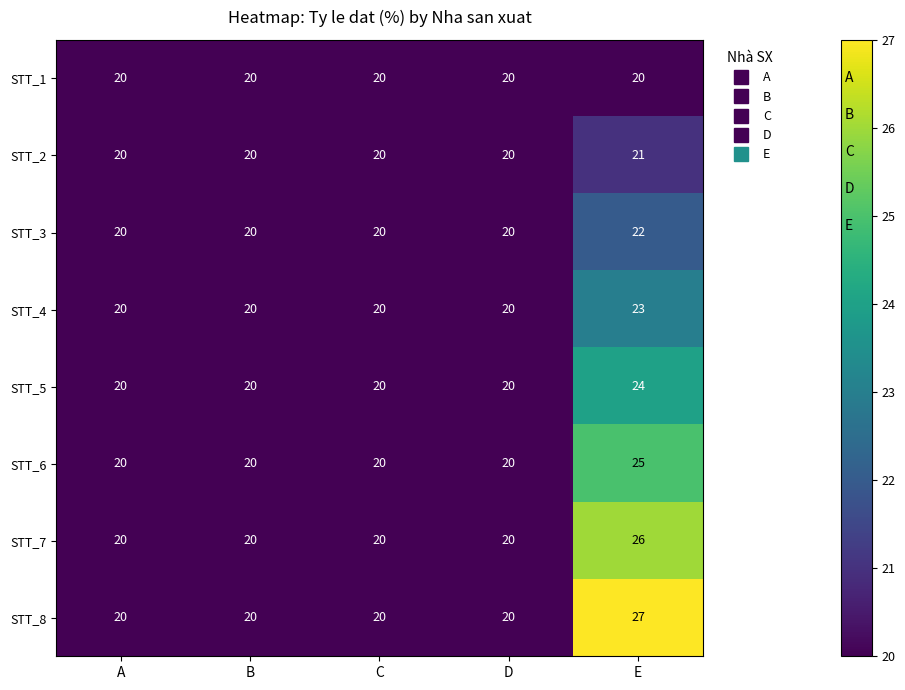

What is the average value of the STT_6 series?

21